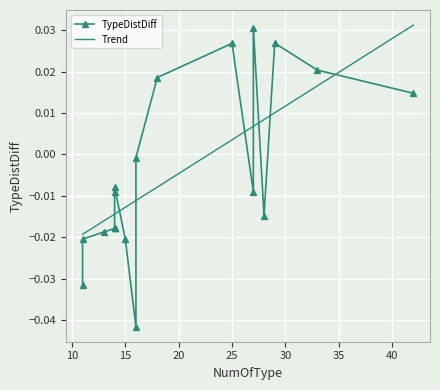

At which category does the data reach its first local valley?

11